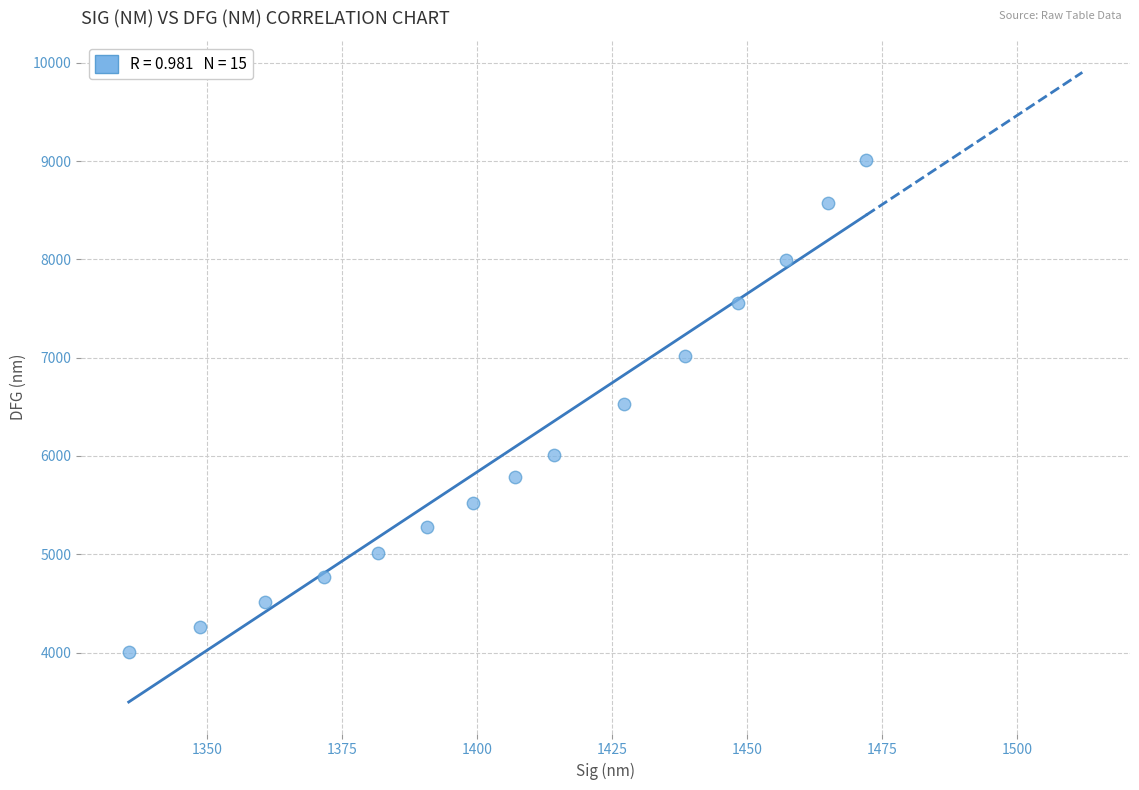

What is the range of Y values (max minus min)?

5010.1